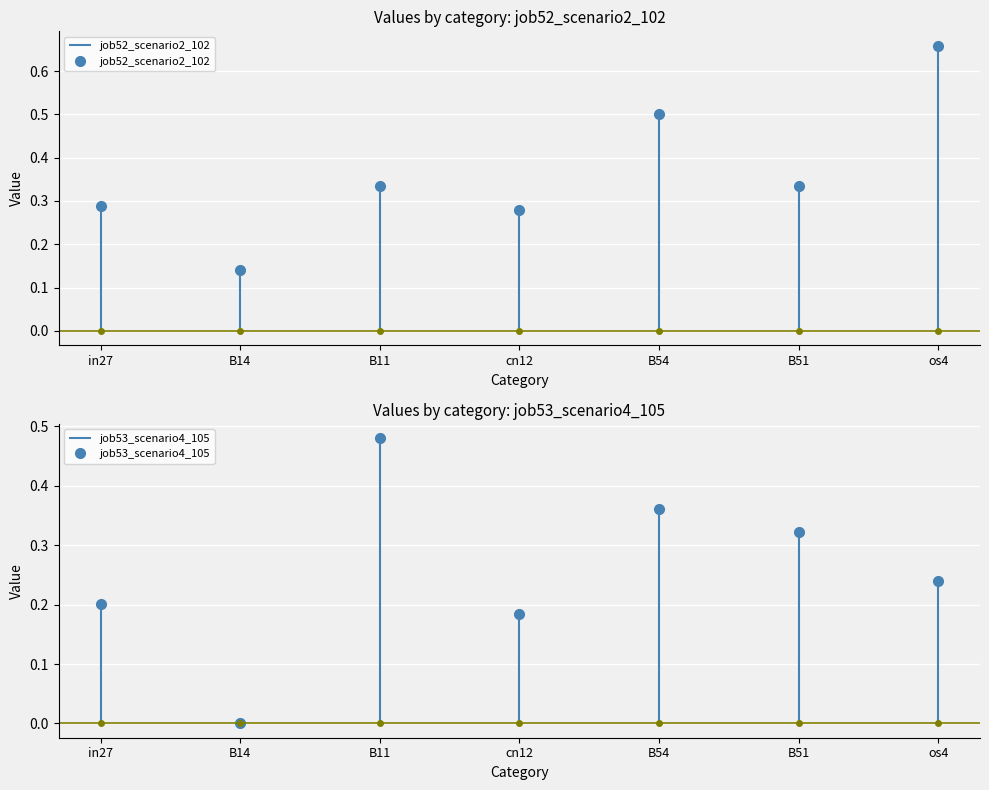

What position from the left is cn12?

4